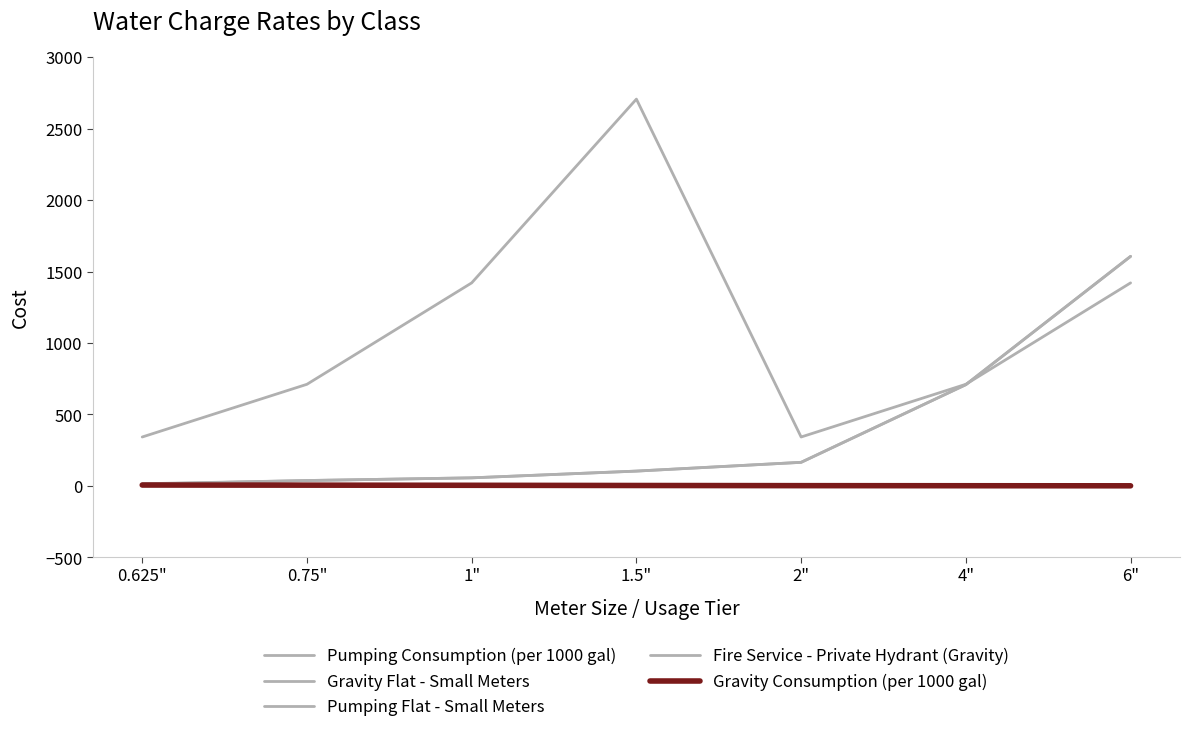

Does the chart have visible grid lines?

No